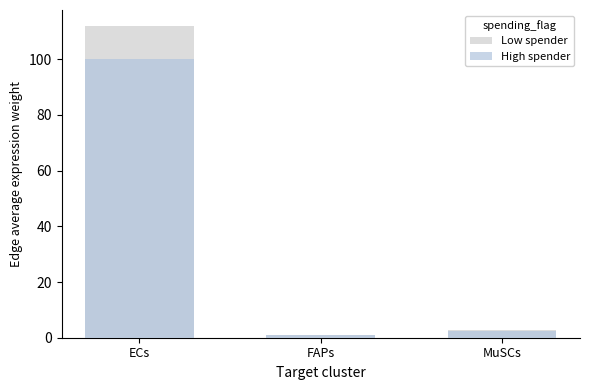

Between ECs and MuSCs, which series saw the biggest shift?

Low spender